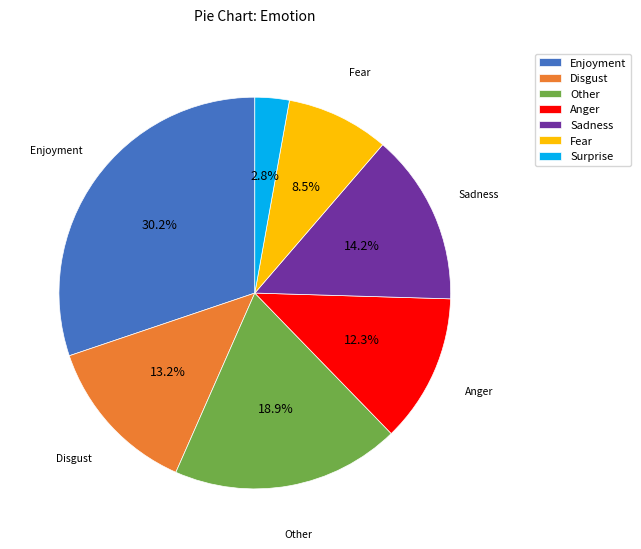

To the nearest percent, what is the average slice percentage?

14%